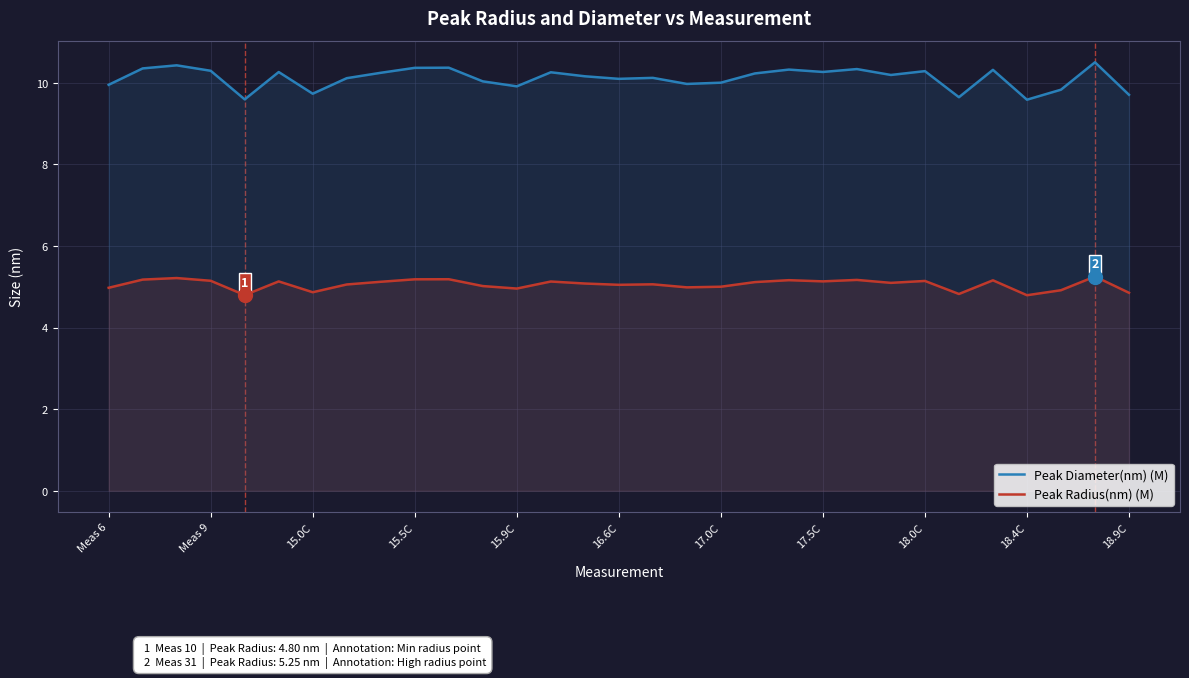

What is the total value across all series at 18.4C?

14.4